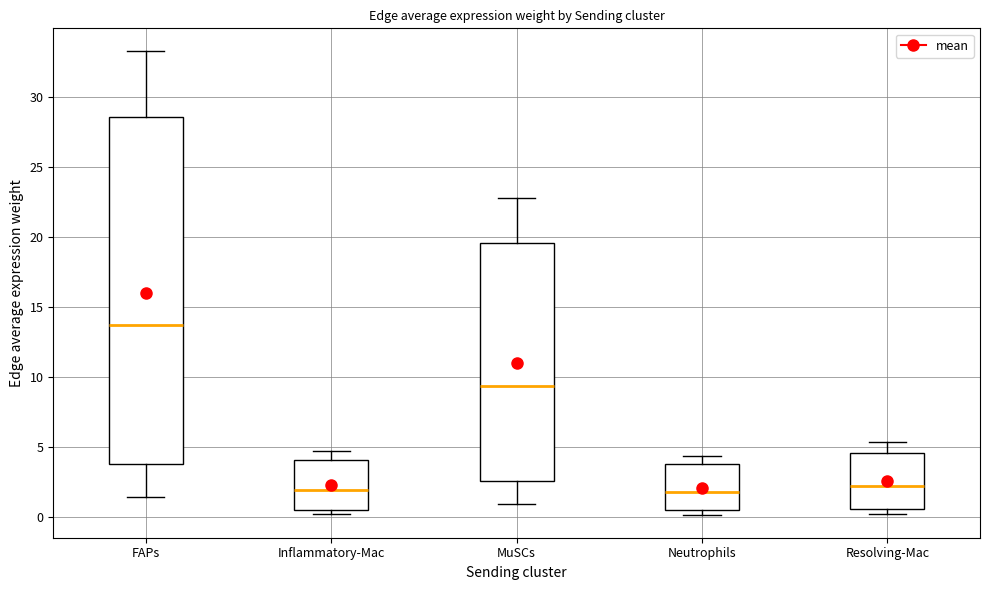

Which box is the tallest, from its lower edge to its upper edge?

FAPs